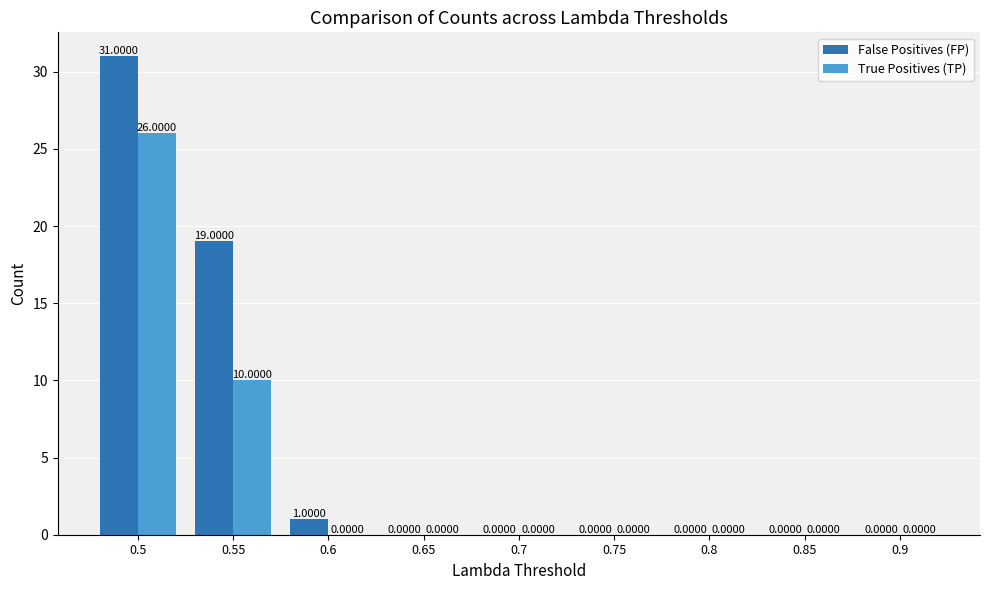

Reading left to right, extract all data points from this chart.

False Positives (FP): 31	19	1	0	0	0	0	0	0
True Positives (TP): 26	10	0	0	0	0	0	0	0